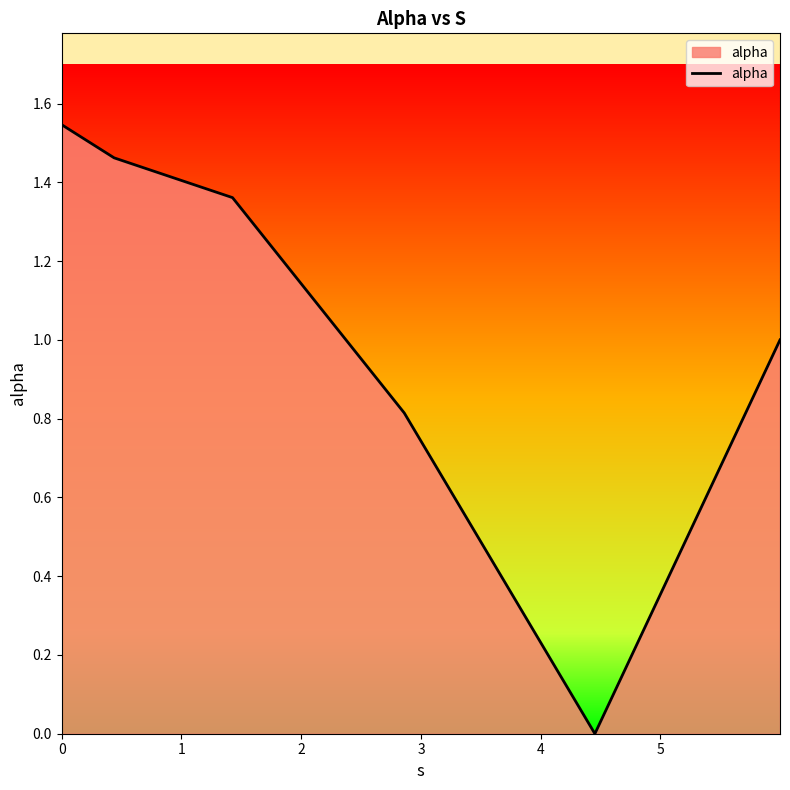

True or false: the data has more than 2 interior local peaks.

False